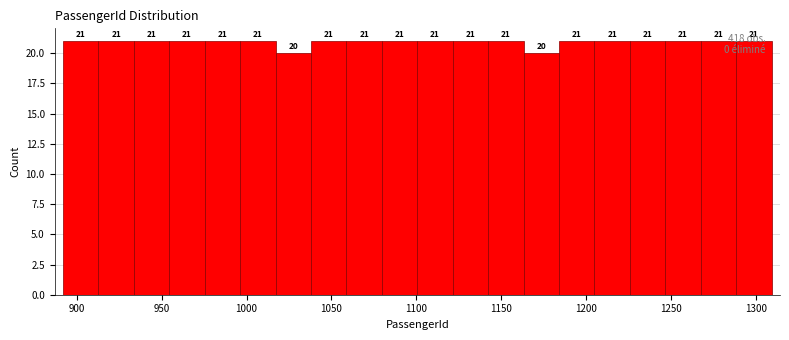

Reading left to right, list every bar in this chart as the range it spans on the x-axis followed by its height. The bar edges are not printed on the chart, so give them approximately, as read against the axis.

890 to 915: 21
915 to 935: 21
935 to 955: 21
955 to 975: 21
975 to 995: 21
995 to 1015: 21
1015 to 1040: 20
1040 to 1060: 21
1060 to 1080: 21
1080 to 1100: 21
1100 to 1120: 21
1120 to 1140: 21
1140 to 1165: 21
1165 to 1185: 20
1185 to 1205: 21
1205 to 1225: 21
1225 to 1245: 21
1245 to 1265: 21
1265 to 1290: 21
1290 to 1310: 21